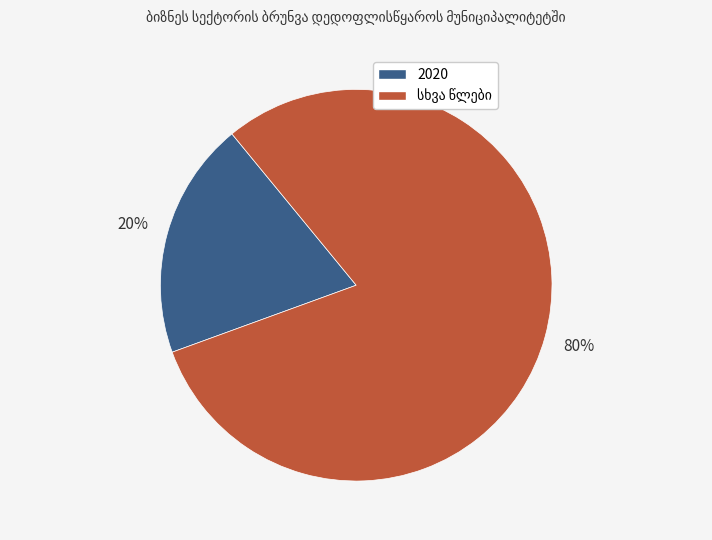

Does any single category account for the majority?

Yes